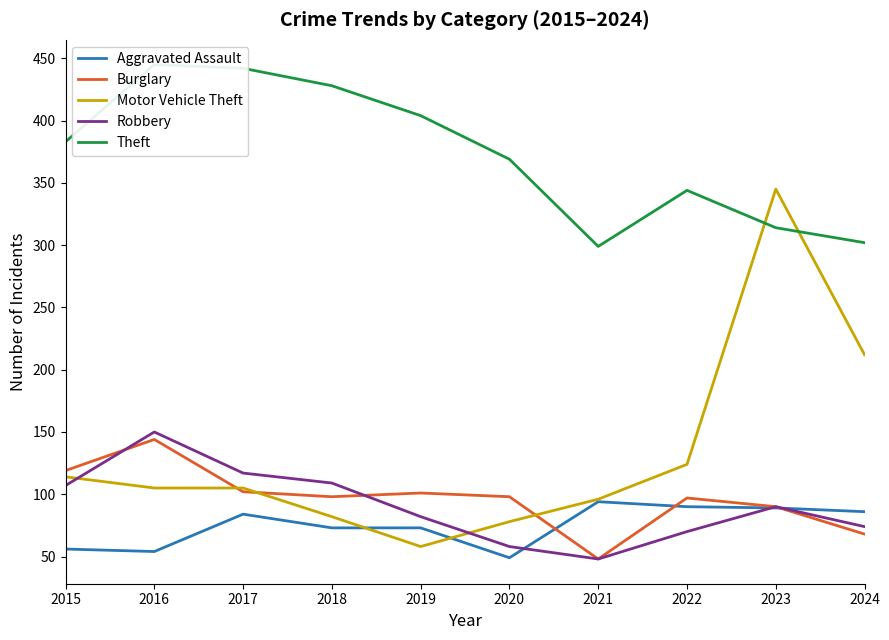

Reading left to right, transcribe all the data shown in this chart.

Aggravated Assault: 56	54	84	73	73	49	94	90	89	86
Burglary: 119	144	102	98	101	98	48	97	90	68
Motor Vehicle Theft: 114	105	105	82	58	78	96	124	345	212
Robbery: 107	150	117	109	82	58	48	70	90	74
Theft: 383	445	442	428	404	369	299	344	314	302